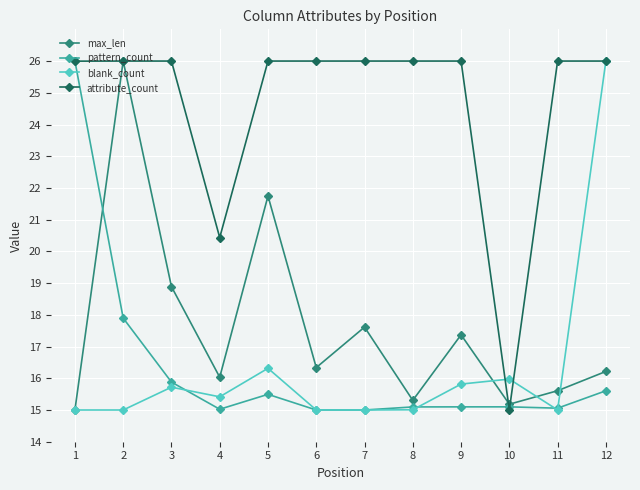

What is the total value across all series at 6?

72.3